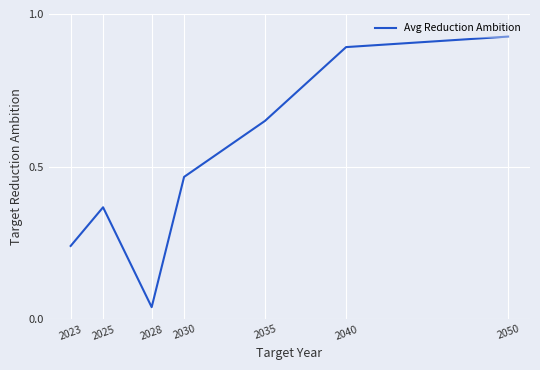

True or false: the data has more than 1 interior local peaks.

False